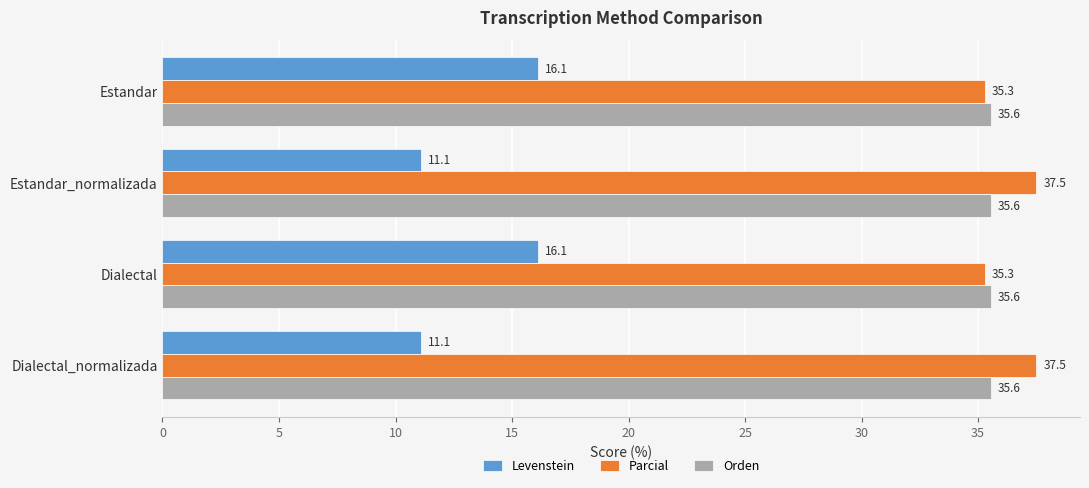

Which series has the widest spread of values?

Levenstein